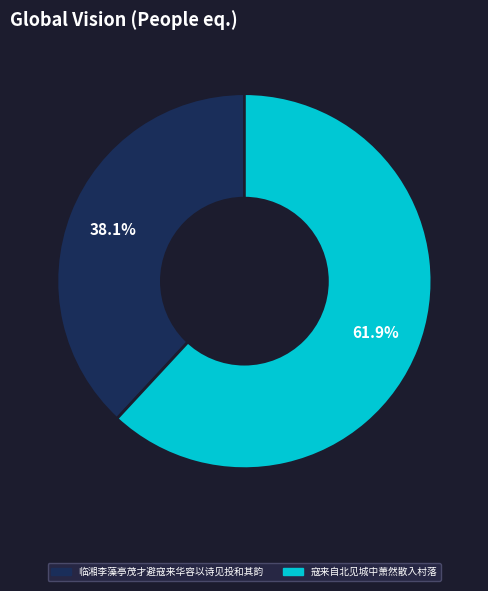

Does any single category account for the majority?

Yes